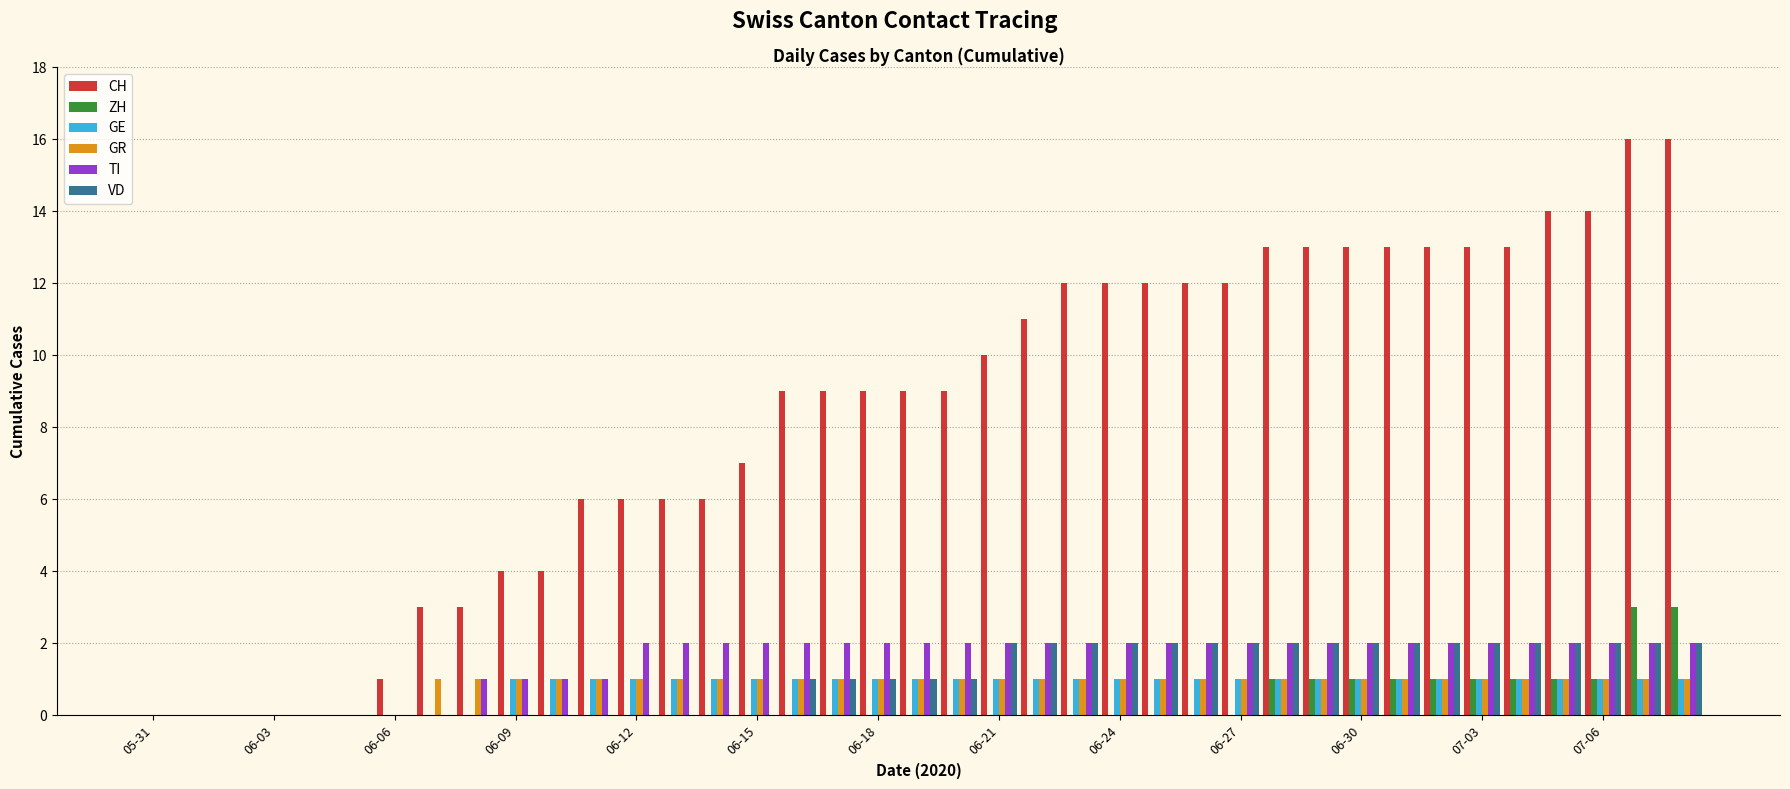

Which series has the largest total across all categories?

CH